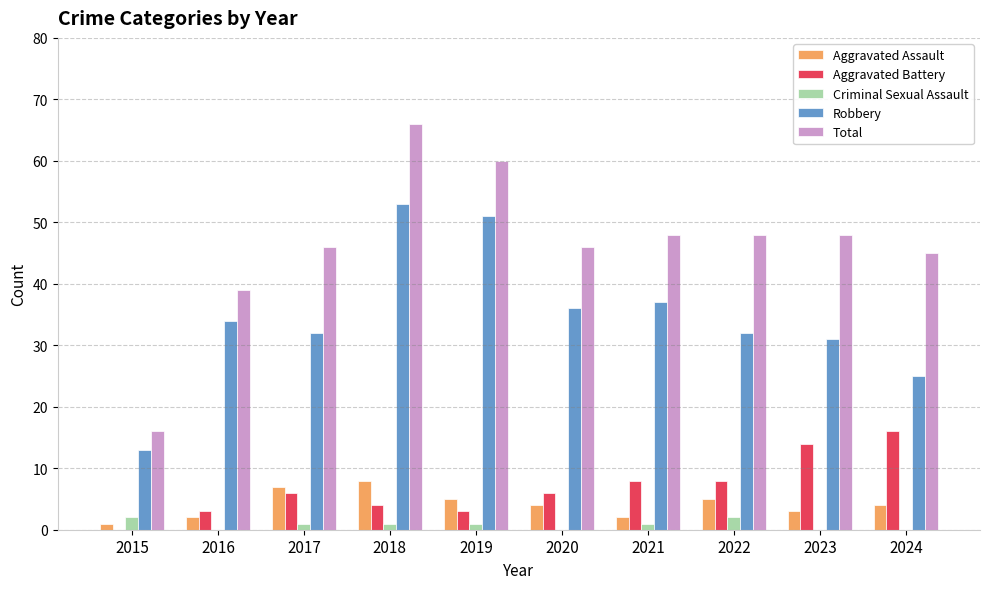

How many groups of bars are there?

10